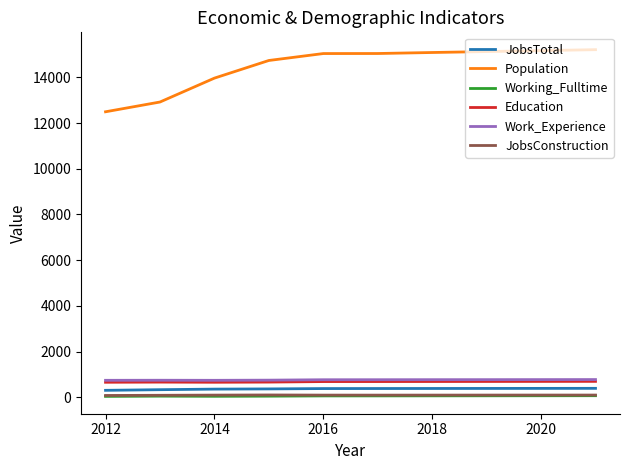

What is the minimum value for Work_Experience?

745